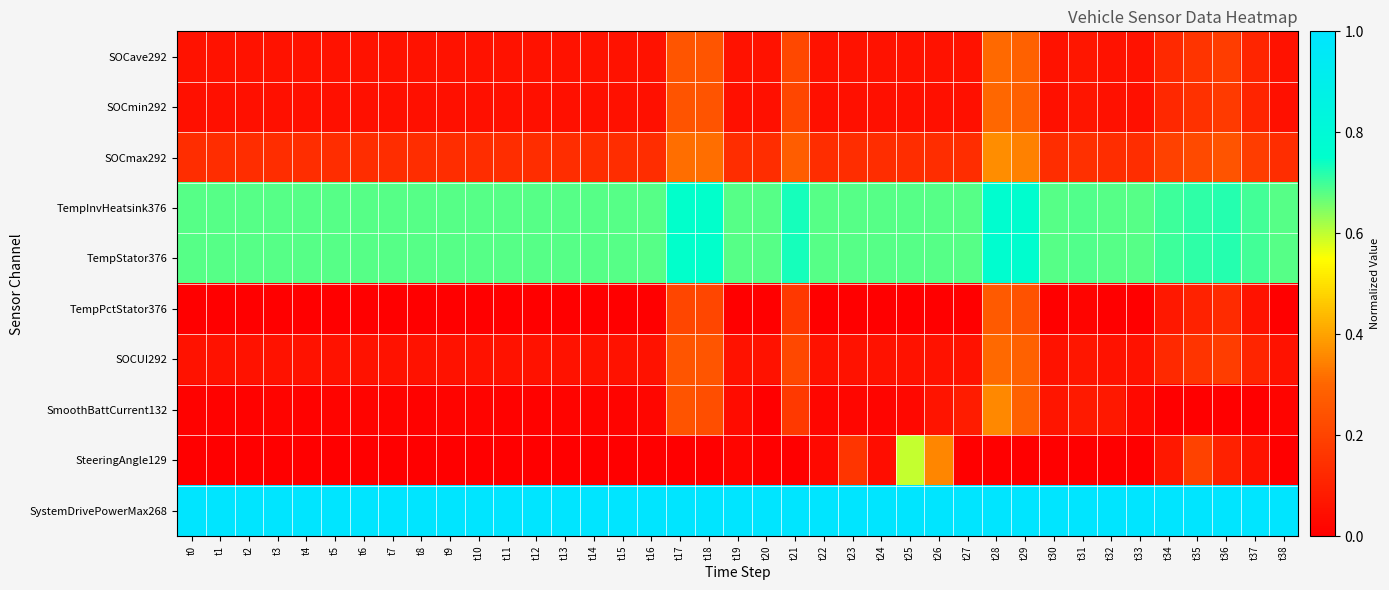

At how many categories does at least one series exceed 0?

39